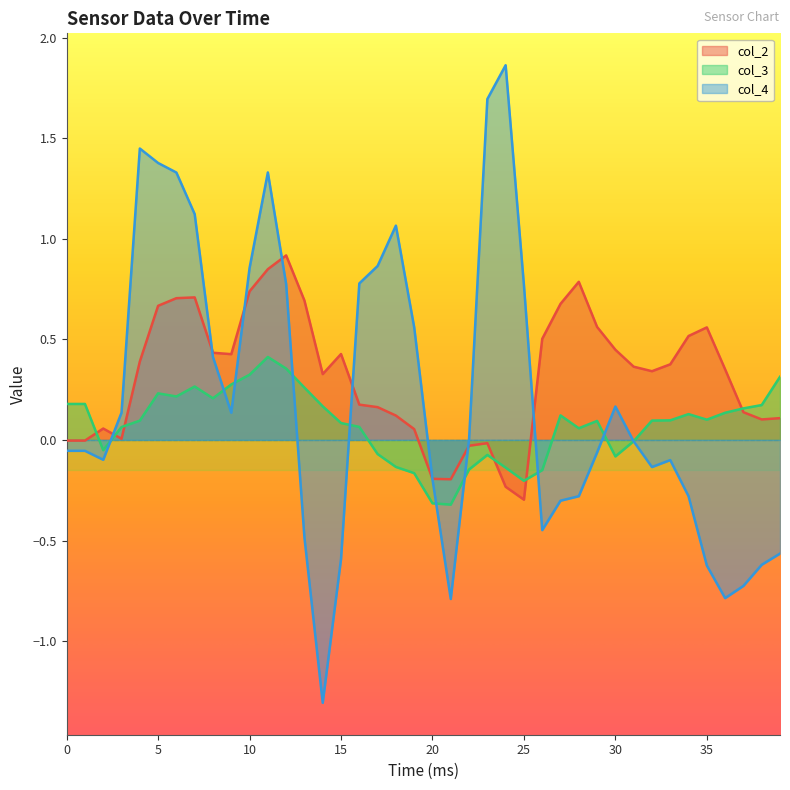

How many intersections are there between col_2 and col_4?

8